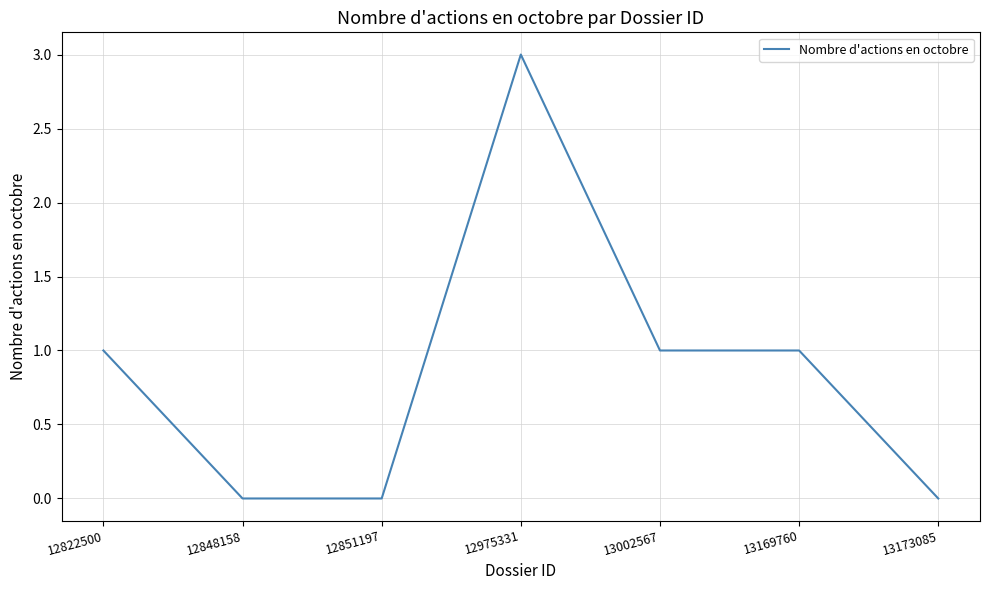

Which label corresponds to the largest value in the chart?

12975331